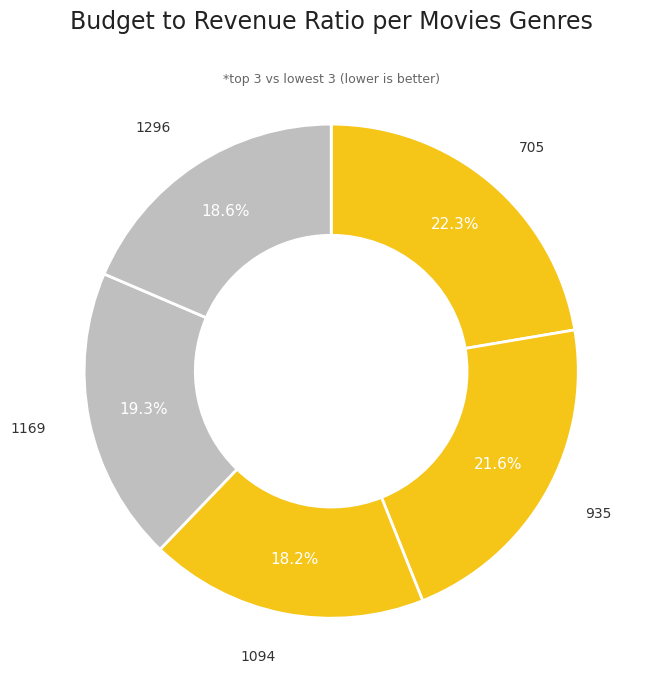

Count the number of slices in the pie.

5